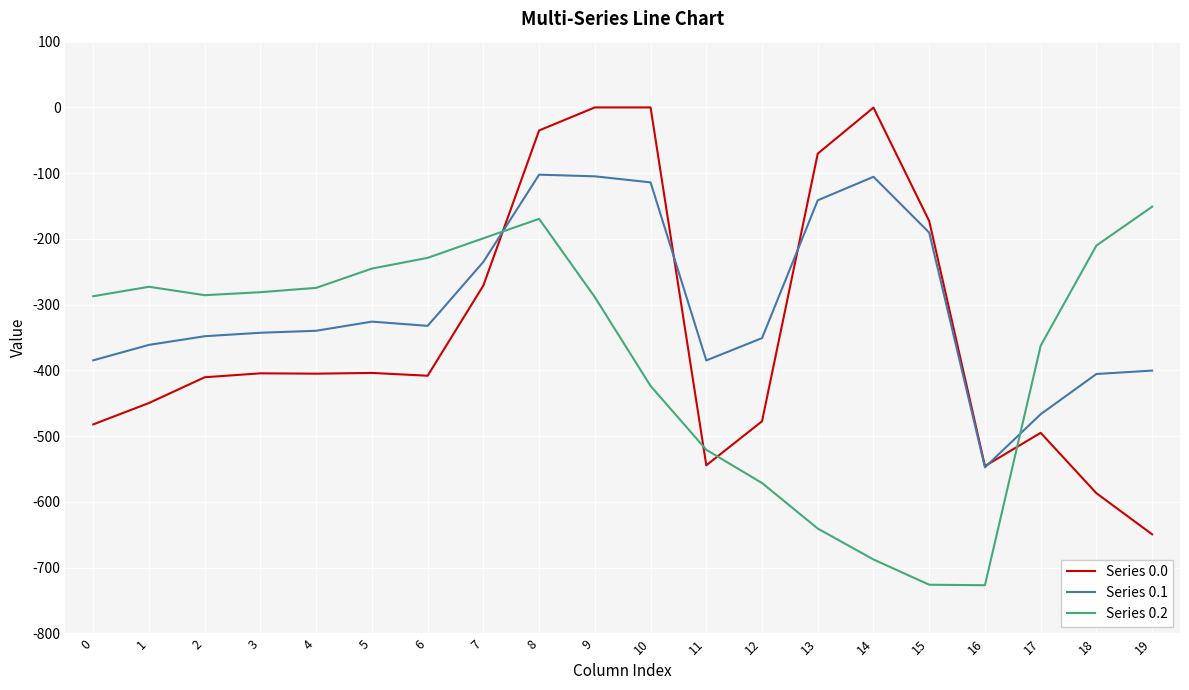

What is the lowest value of the Series 0.2 series?

-726.6